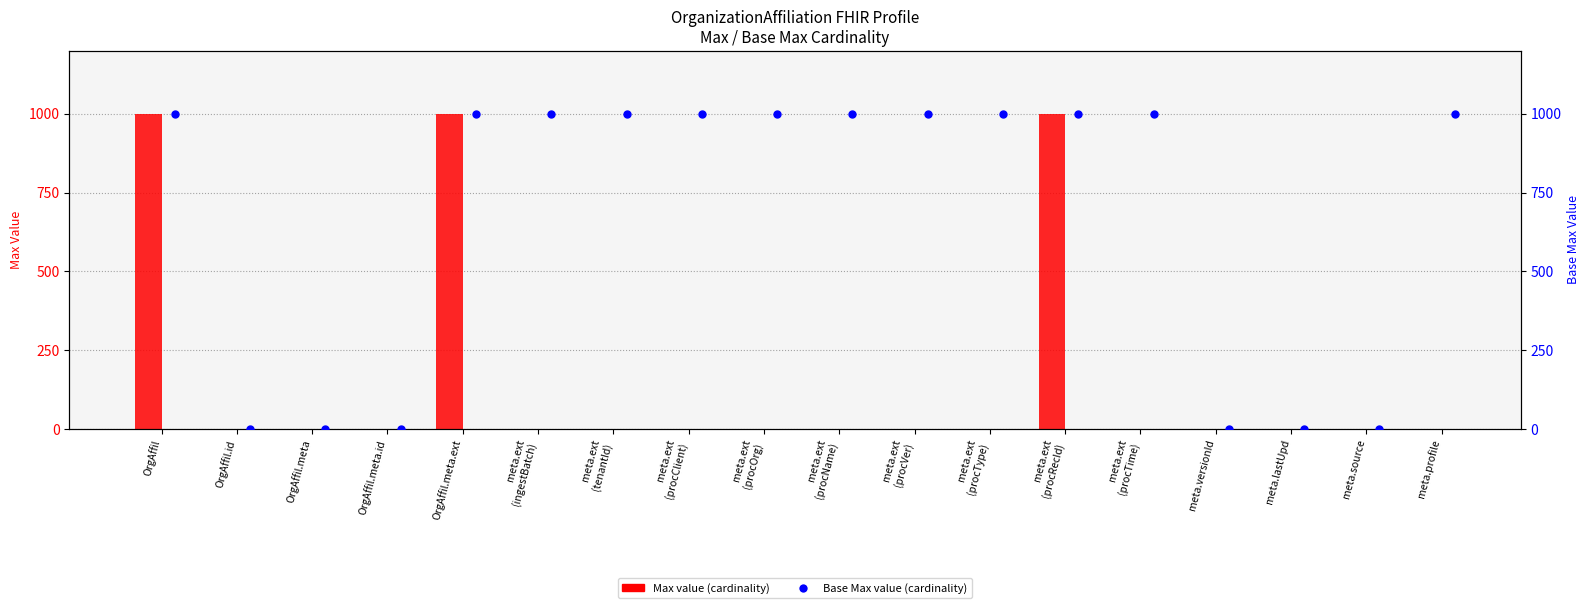

Which series has the largest total across all categories?

Base Max value